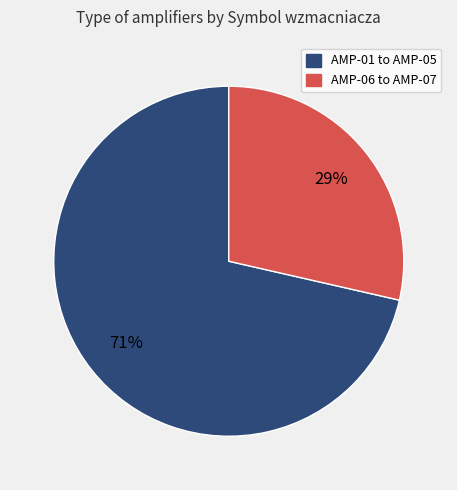

Is there a majority slice in this chart?

Yes